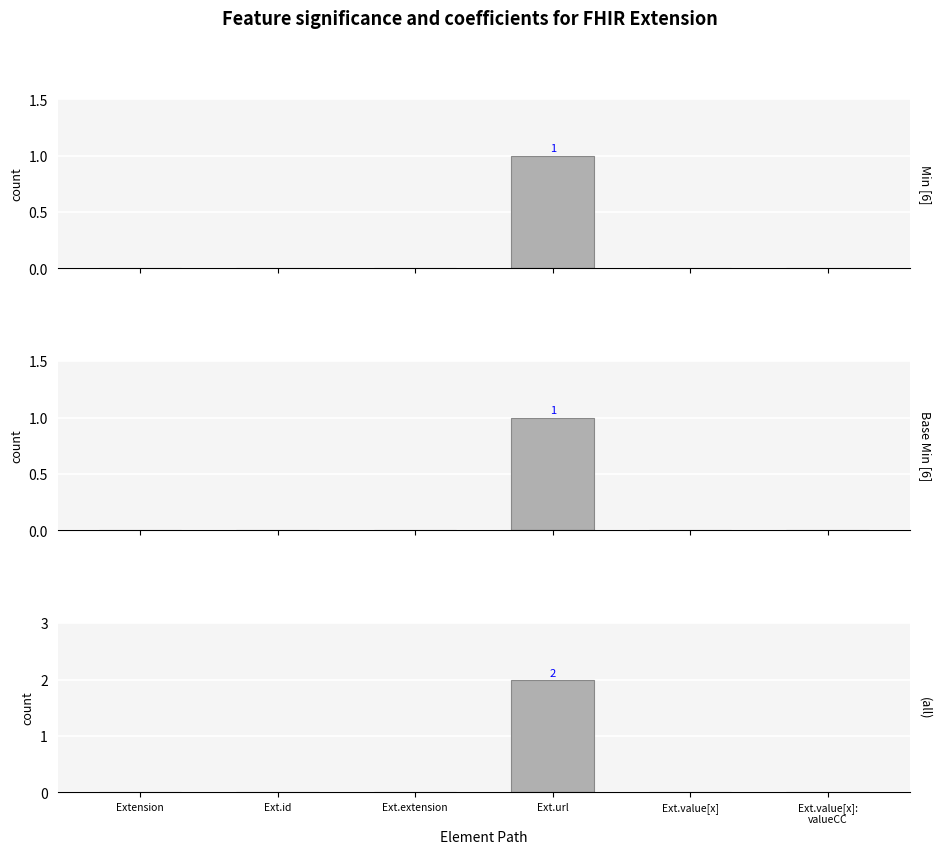

Between Ext.value[x] and Ext.id, which is larger?

Ext.value[x]